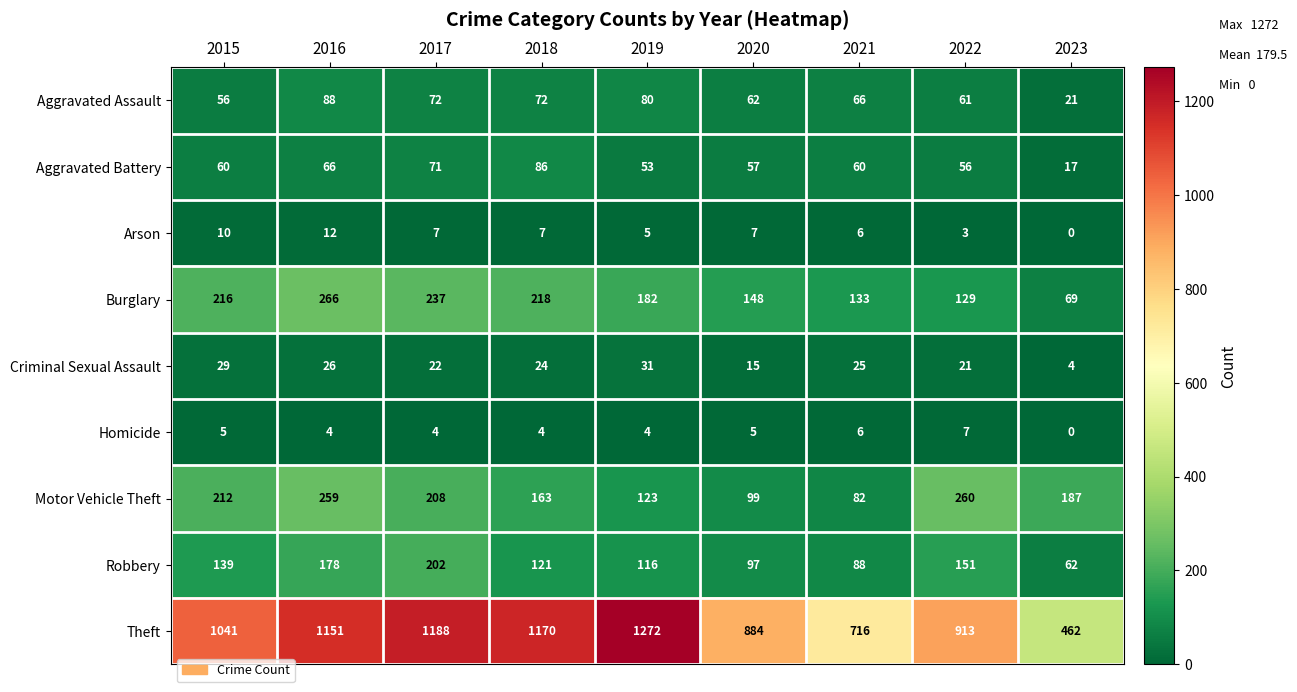

At which category is the sum across all series the highest?

2016